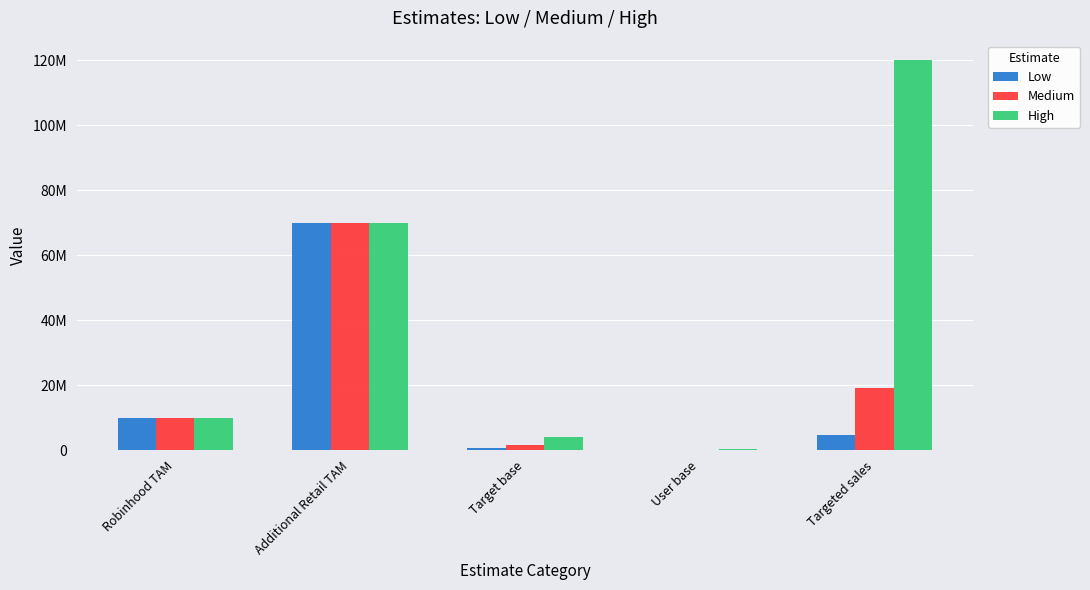

What are all the series names shown in the legend?

Low, Medium, High